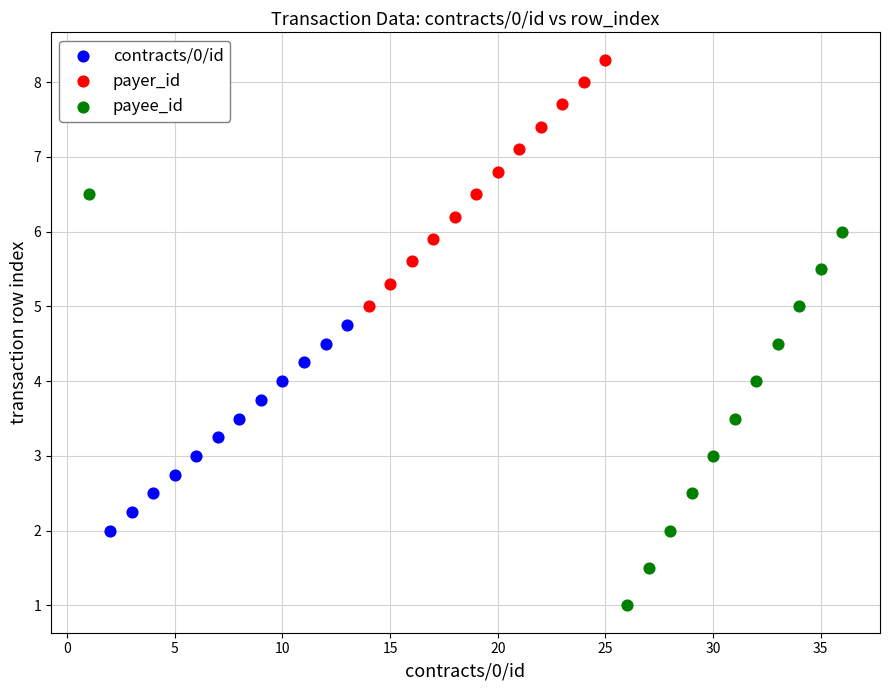

Which series reaches the maximum Y coordinate?

payer_id